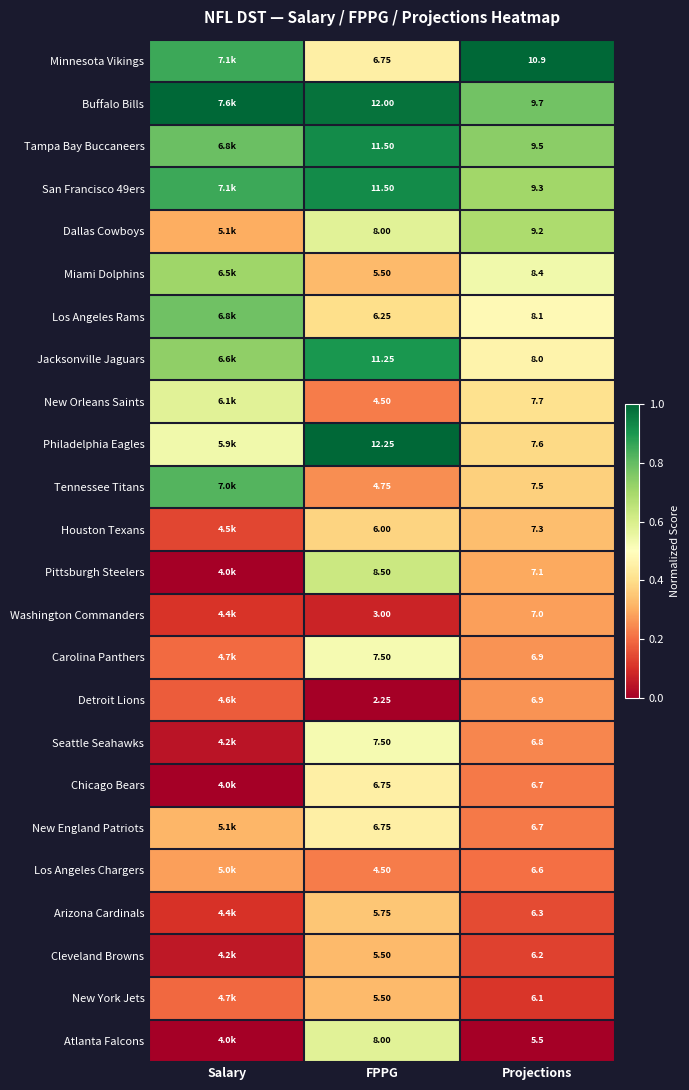

What is the difference between the maximum and second lowest values in the Carolina Panthers series?

0.3